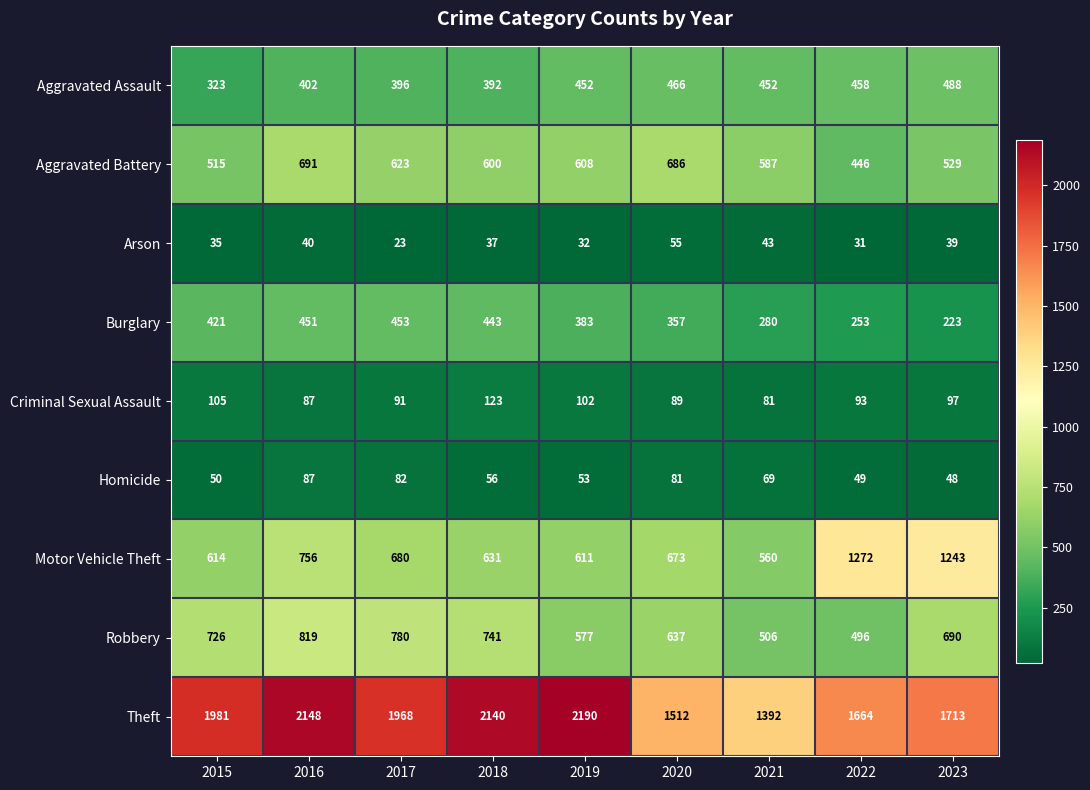

The value of Homicide at 2023 is 16. True or false?

False